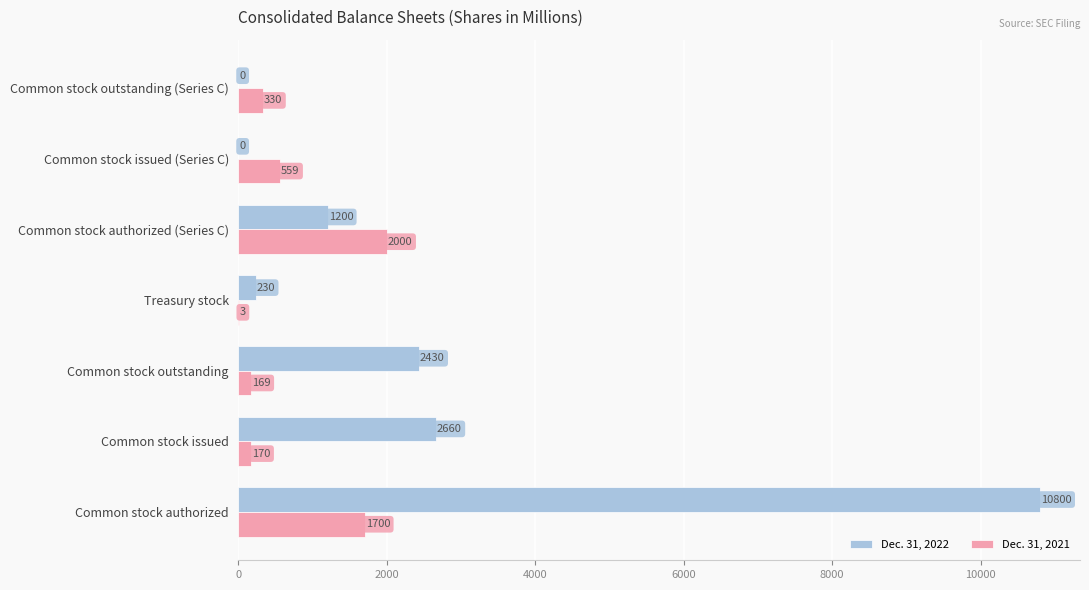

Which series has the largest total across all categories?

Dec. 31, 2022